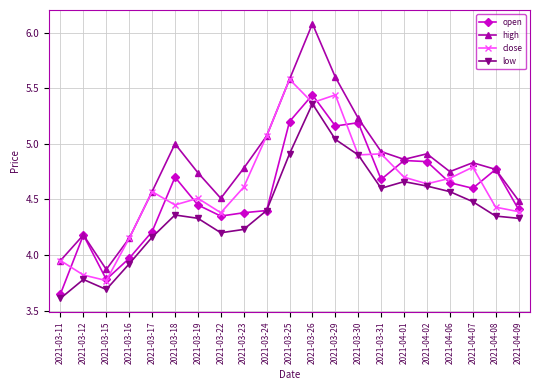

List the series in order of their overall mean, lowest first.

low, open, close, high